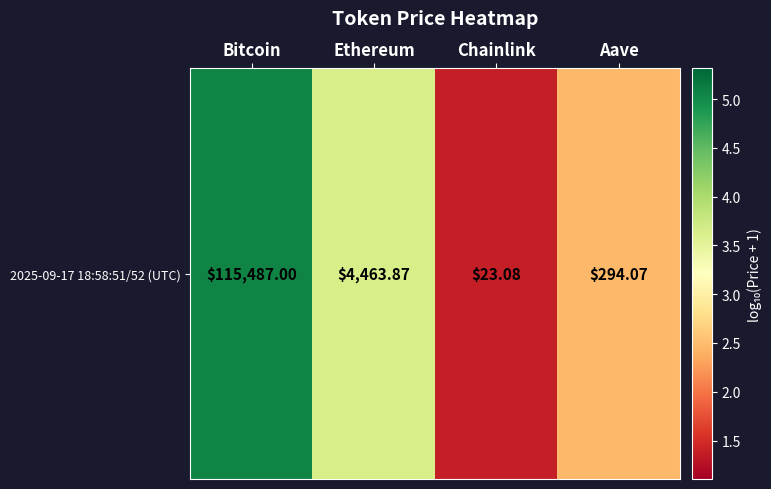

Approximately how many times larger is the value at Ethereum compared to Aave?

1.5